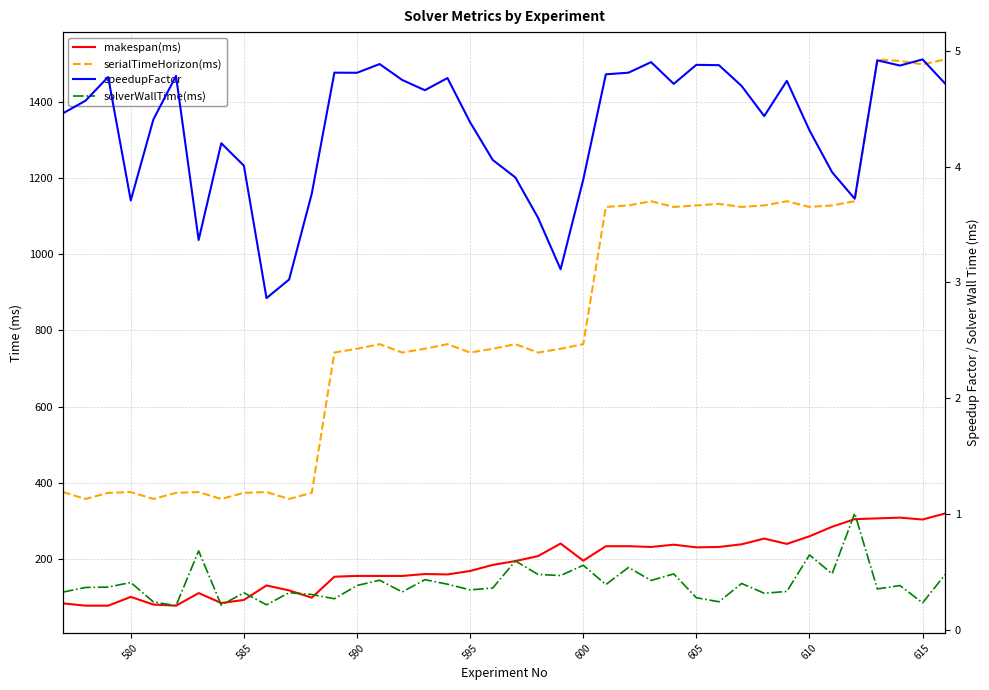

What is the difference between the maximum and minimum values in the solverWallTime(ms) series?

0.8